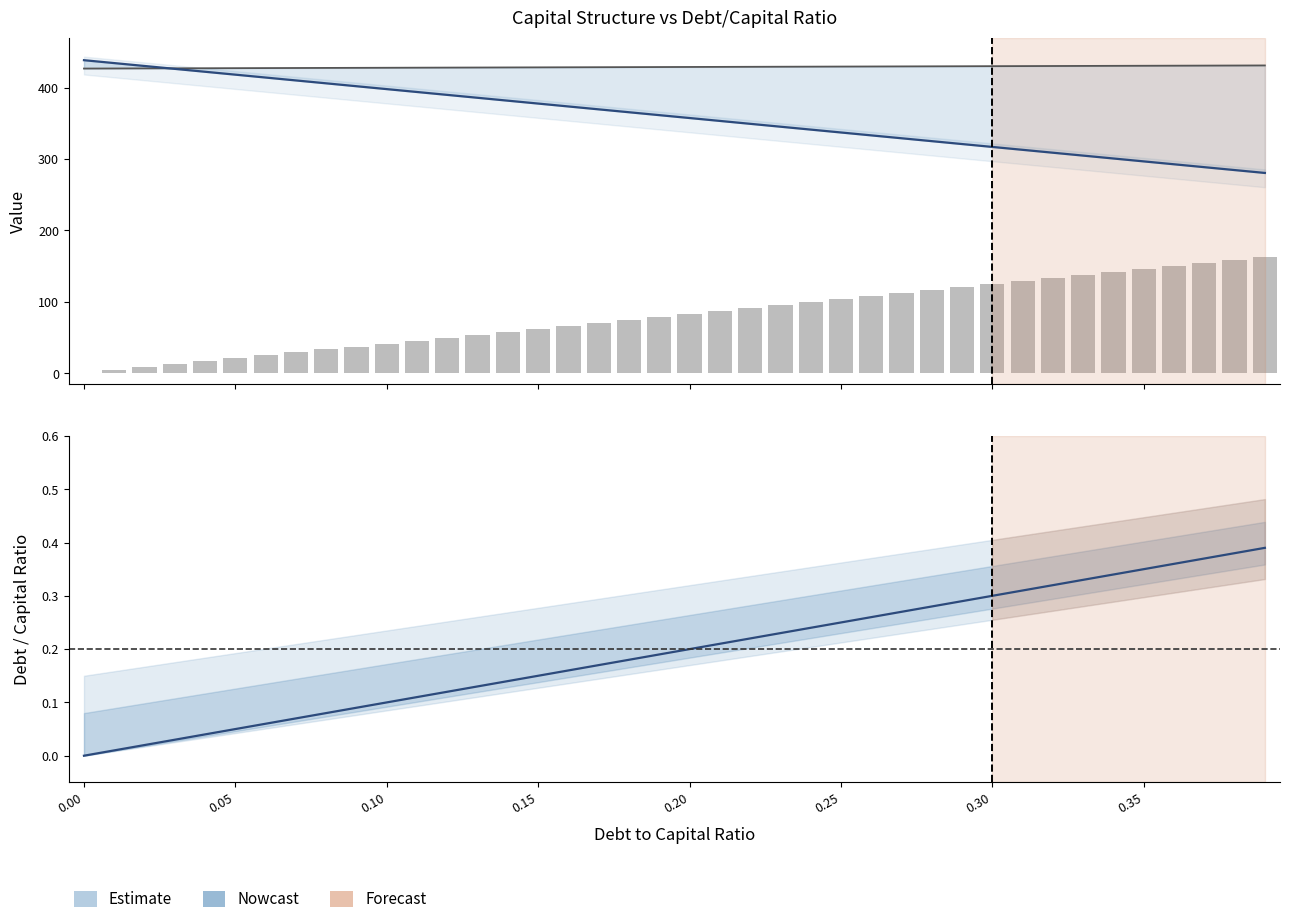

The value of debt_capital at 0.05 is 0.0. True or false?

False